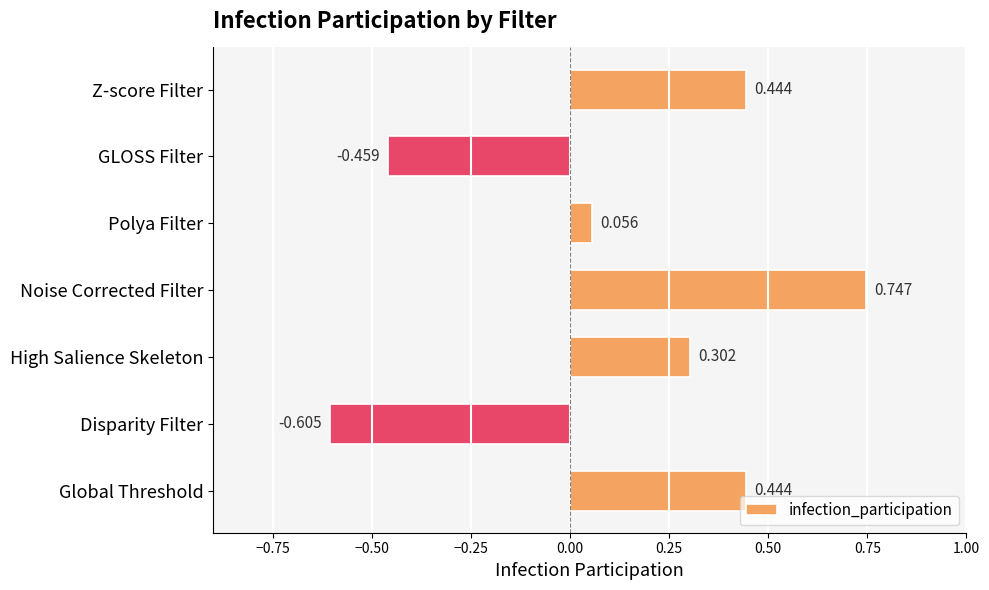

Which category has the highest value across all series?

Noise Corrected Filter